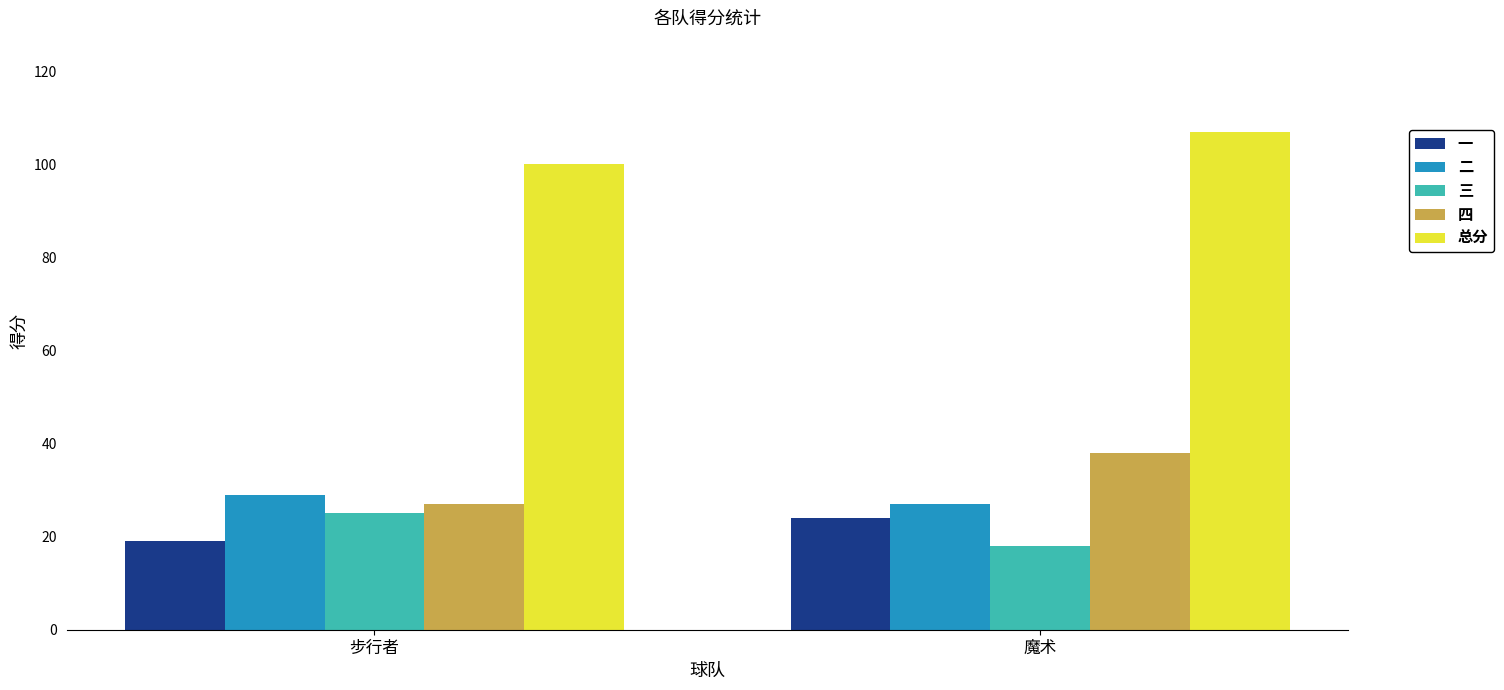

What is the label of the 1st bar from the right?

魔术